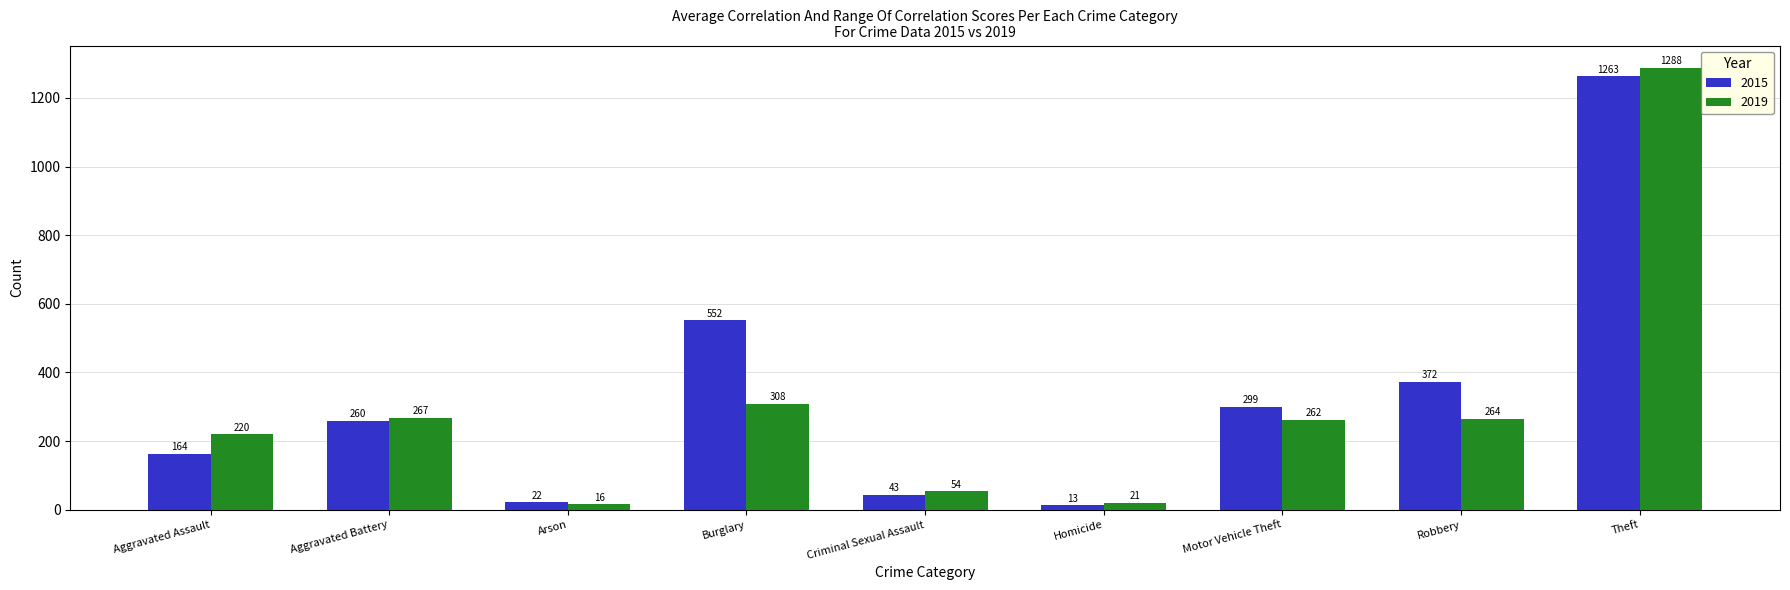

What is the sum of all 2019 values?

2700